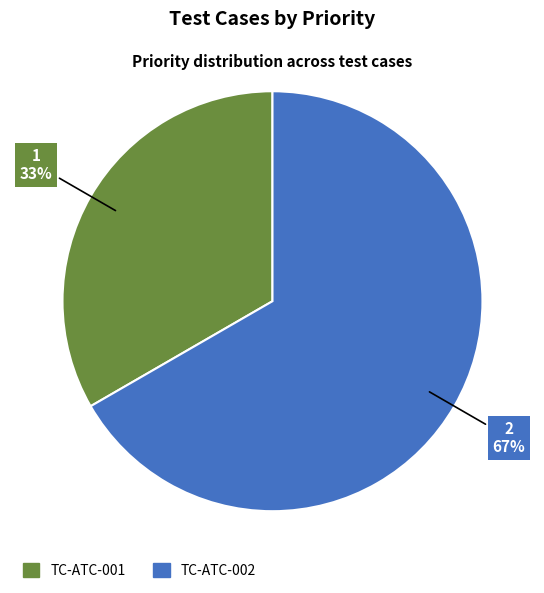

To the nearest percent, what is the combined percentage of TC-ATC-001 and TC-ATC-002?

100%